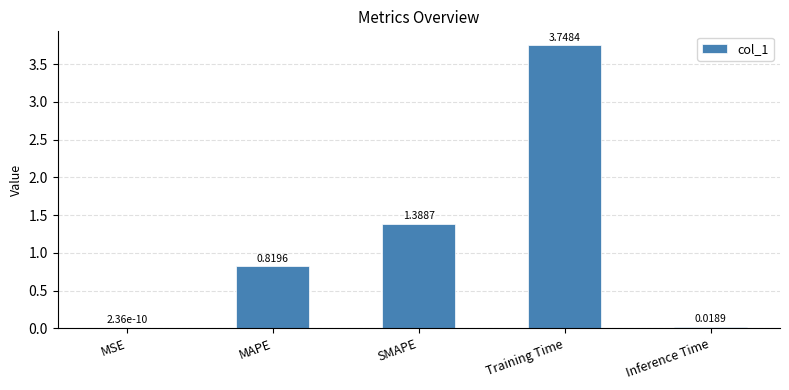

What is the sum of all values?

6.0